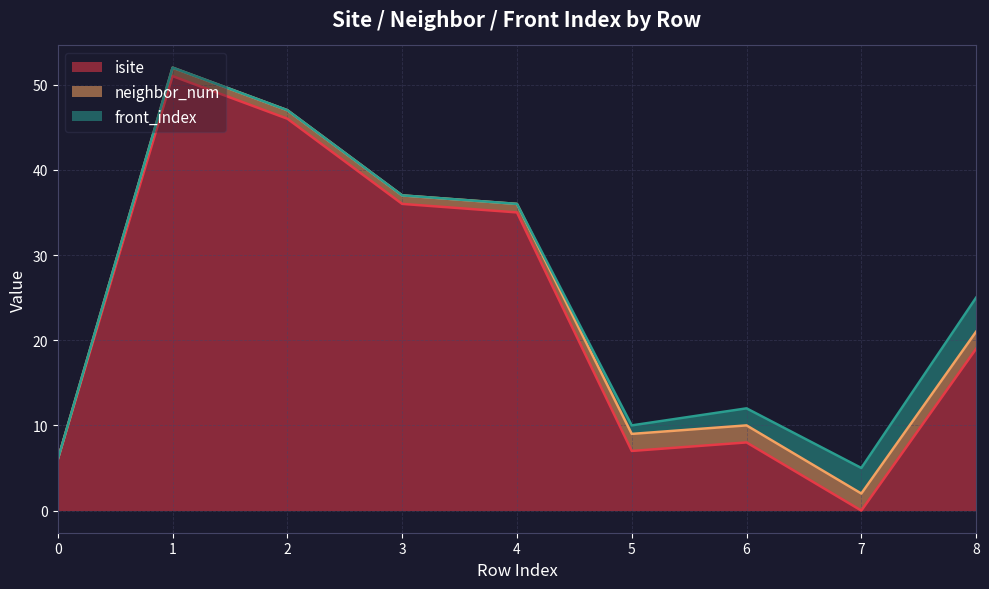

How many distinct data groups are displayed?

3